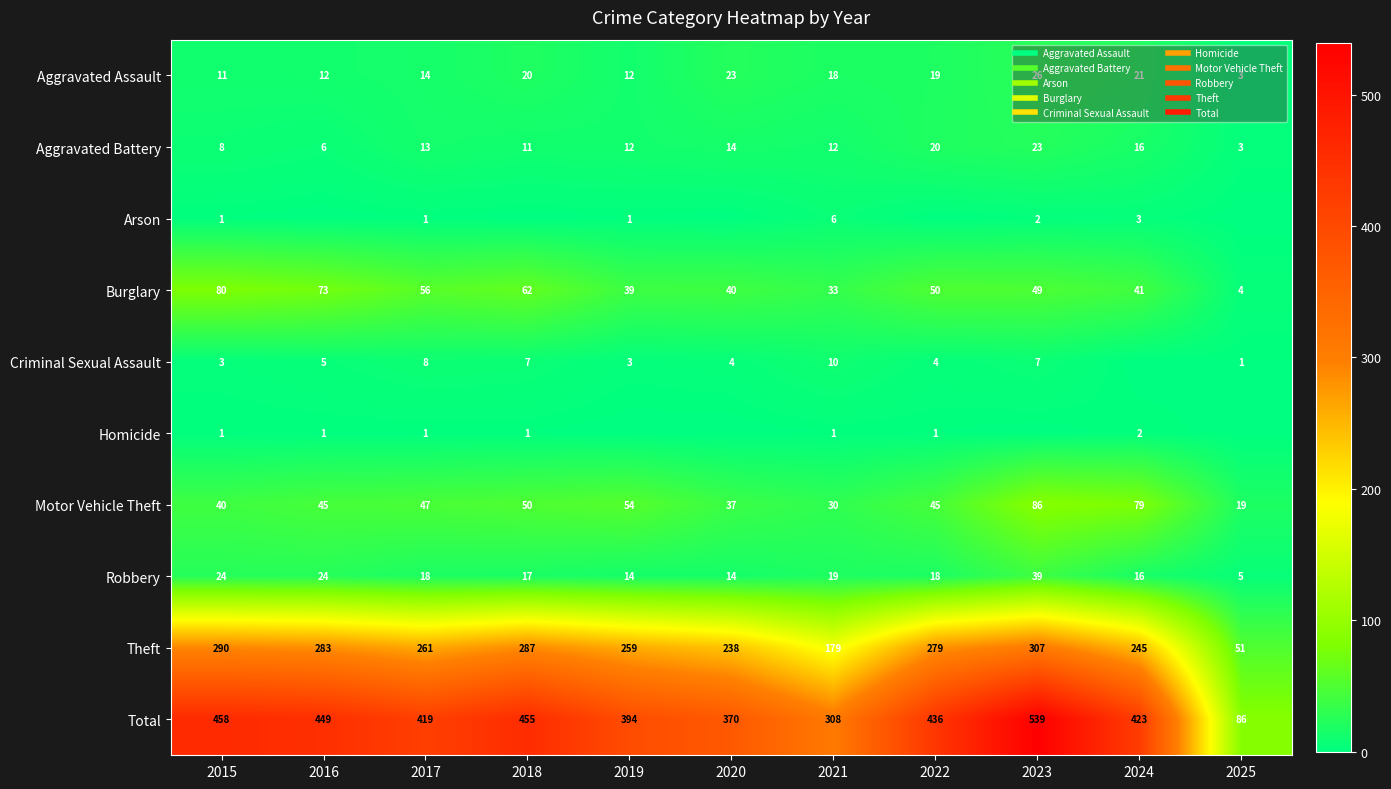

What is the sum of the Motor Vehicle Theft values at 2020 and 2018?

87